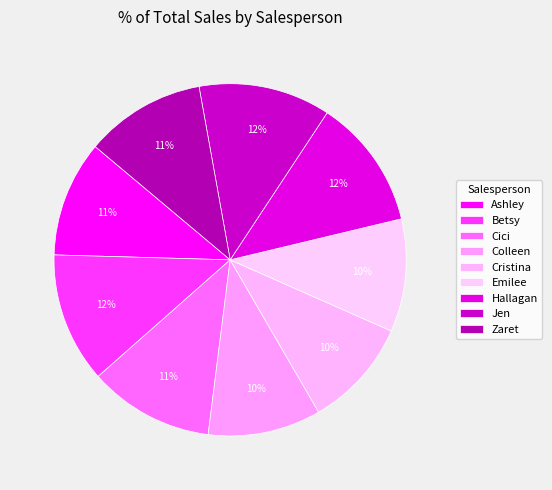

What percentage is the Zaret slice, to the nearest percent?

11%